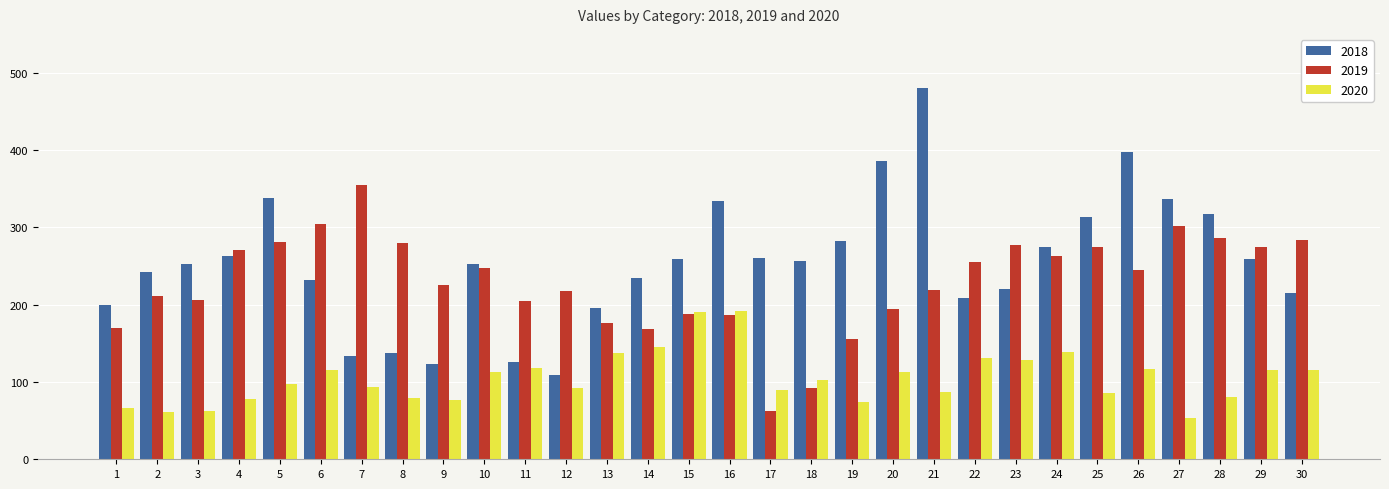

How many bars are there in each group?

3